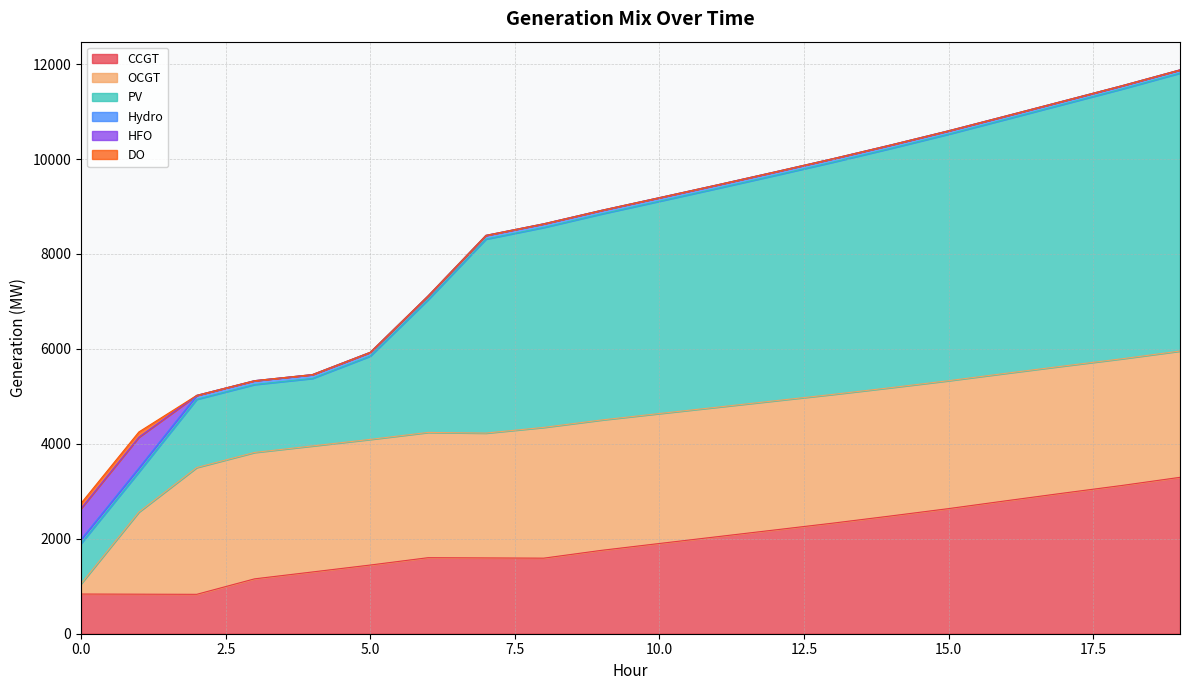

What is the difference between the maximum and minimum values in the HFO series?

651